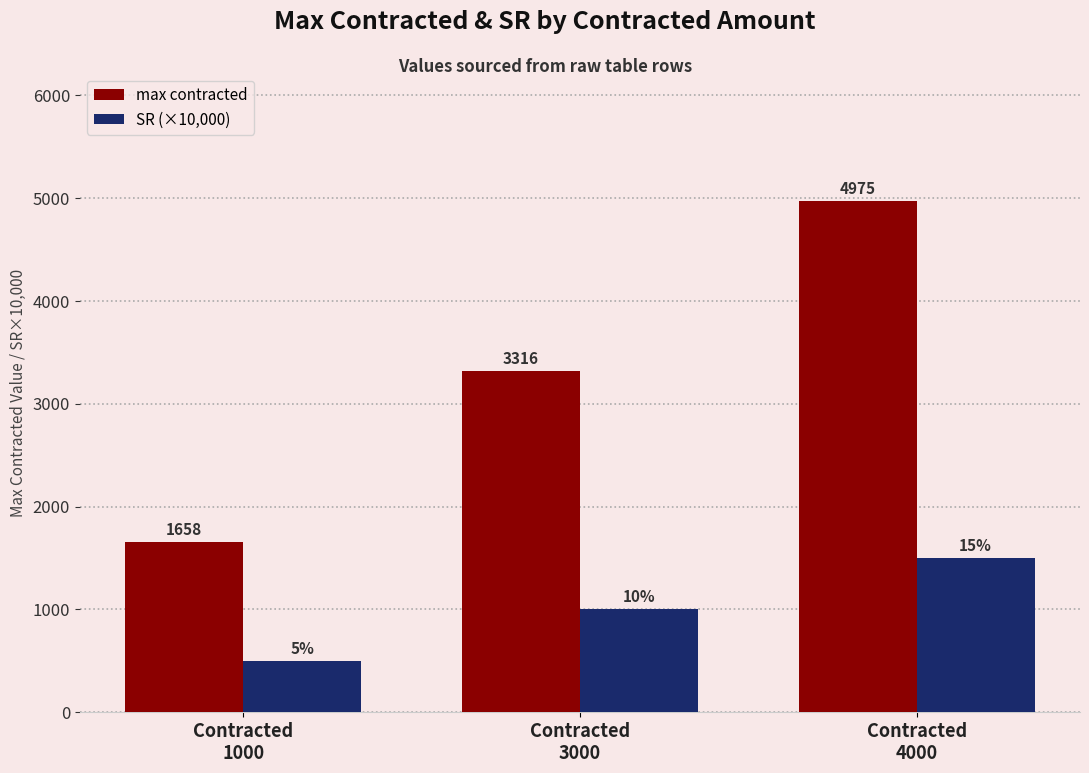

How many groups of bars are there?

3